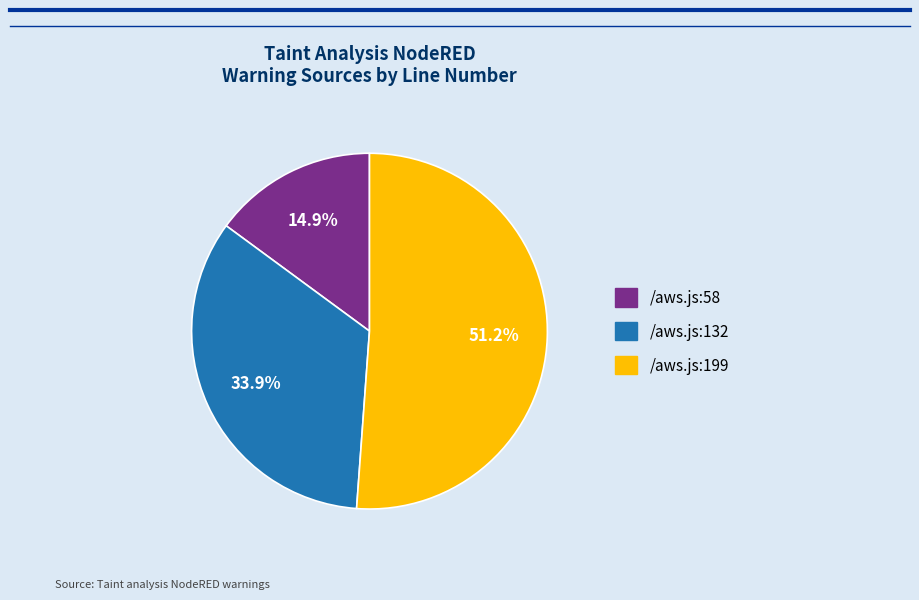

To the nearest percent, what is the combined percentage of /aws.js:58 and /aws.js:199?

66%